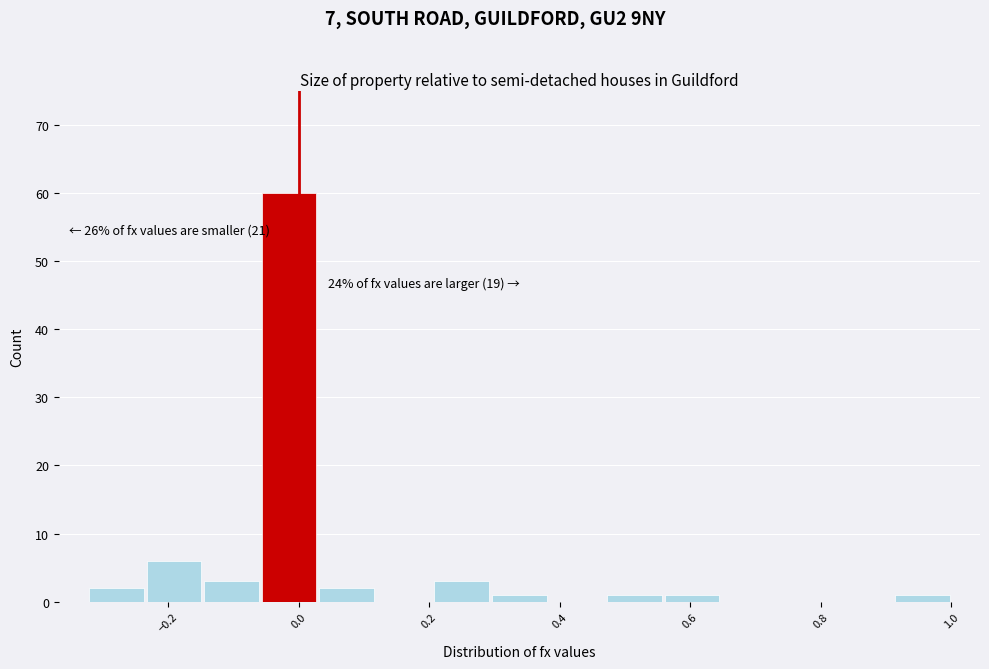

Which range on the x-axis has the tallest bar?

-0.06 to 0.02